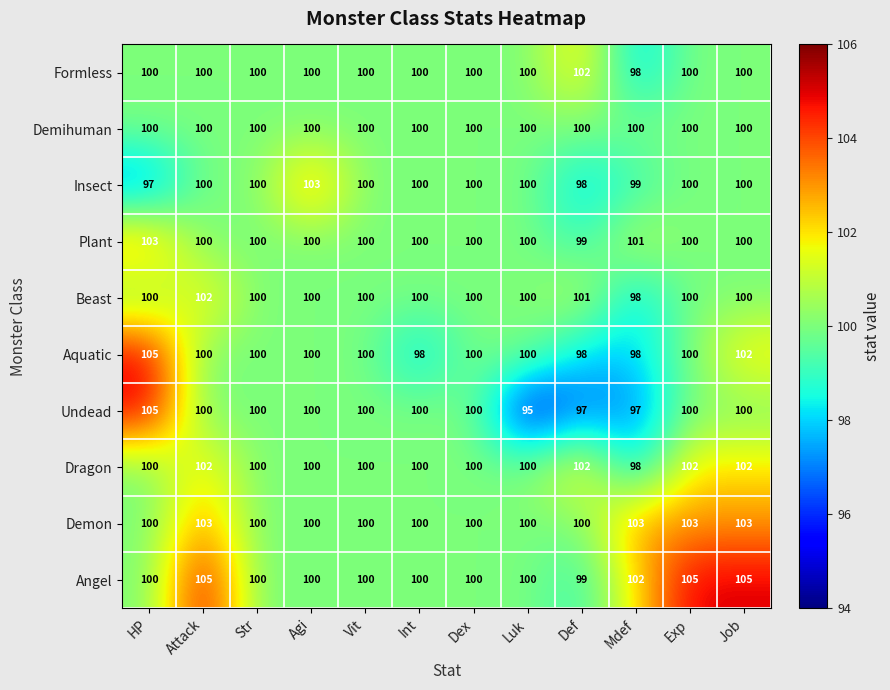

Read the Formless value at Luk.

100